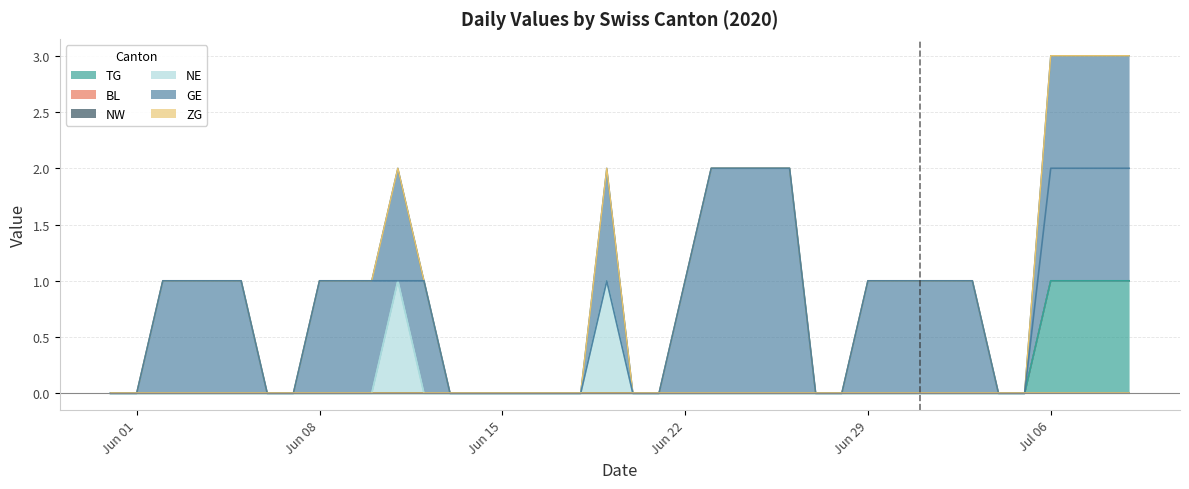

What is the difference between the maximum and minimum values in the TG series?

1